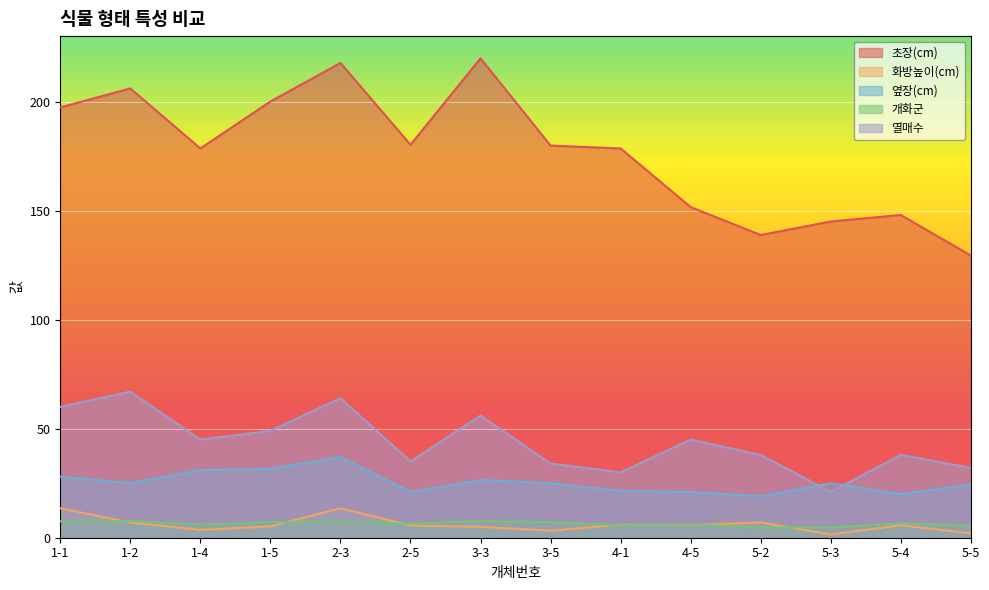

How many lines are shown in the chart?

5